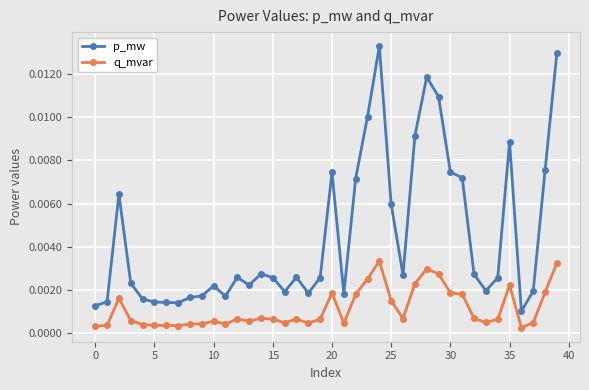

True or false: q_mvar has more than 2 interior local peaks.

True